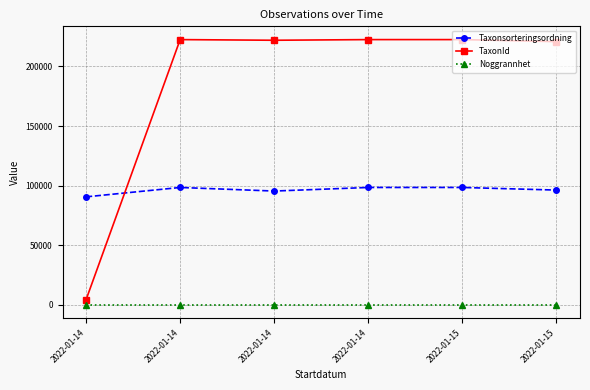

Where is the first local minimum for Taxonsorteringsordning?

2022-01-14